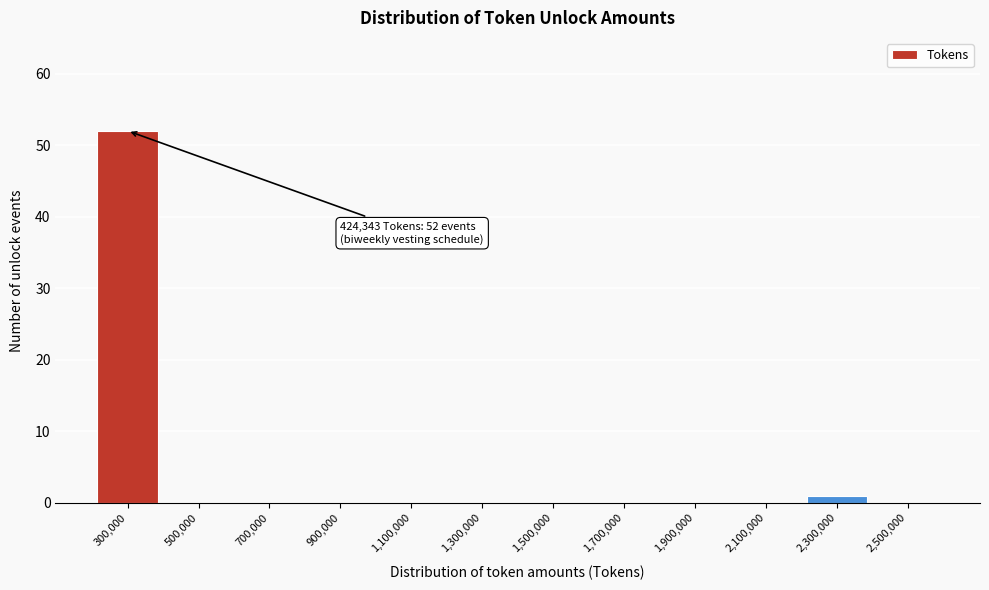

Reading right to left, what are all the values shown in this chart?

2,500,000=0	2,300,000=1	2,100,000=0	1,900,000=0	1,700,000=0	1,500,000=0	1,300,000=0	1,100,000=0	900,000=0	700,000=0	500,000=0	300,000=52